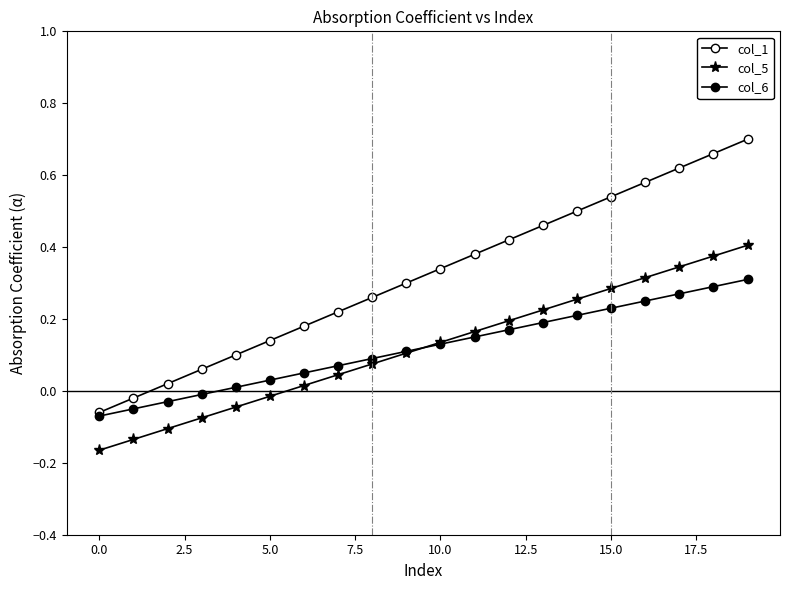

Which series has the widest spread of values?

col_1